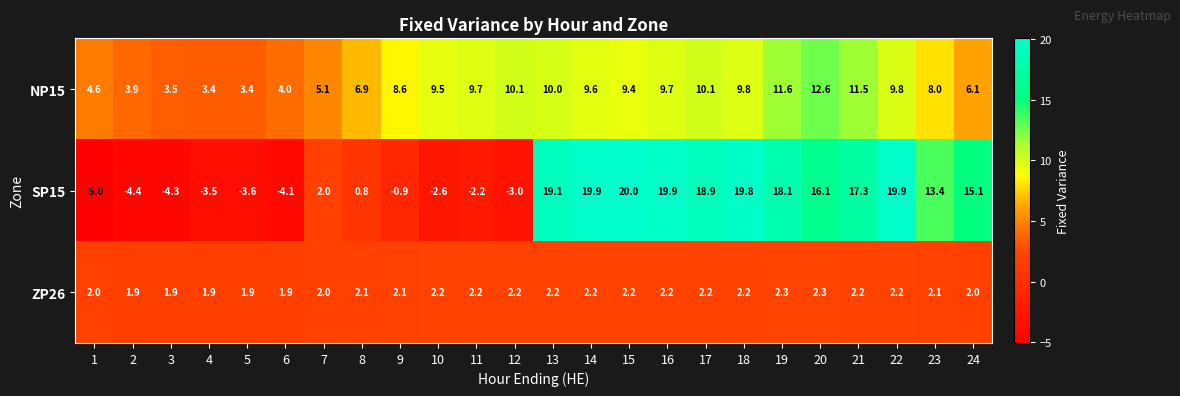

Which series changed the most between 4 and 9?

NP15